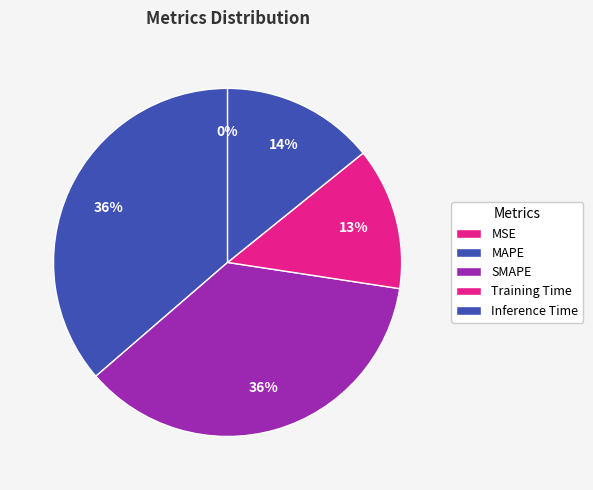

Which slice is the smallest?

MSE